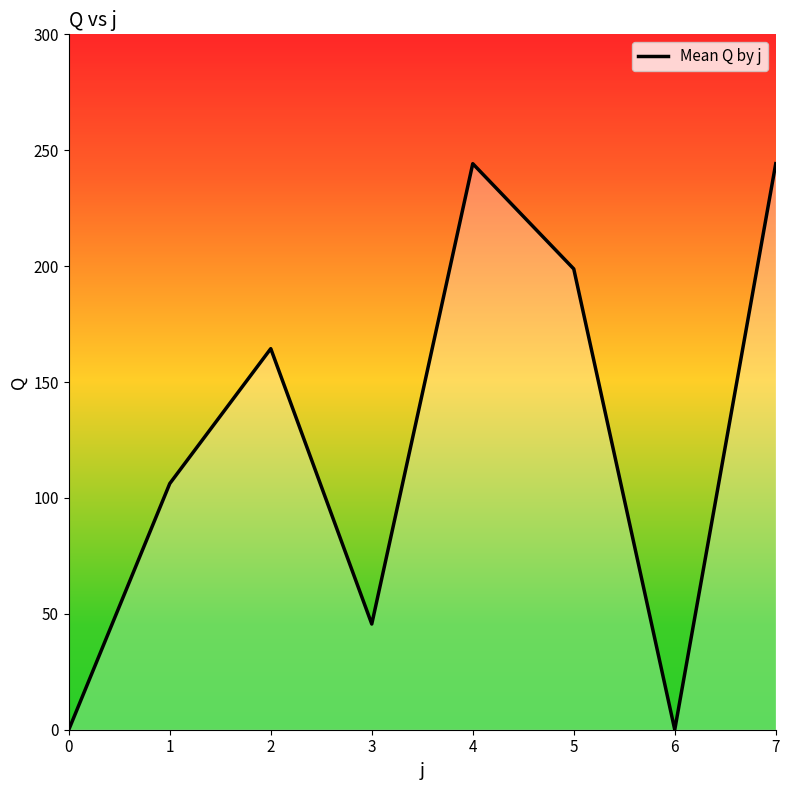

What is the maximum value shown in the chart?

244.2